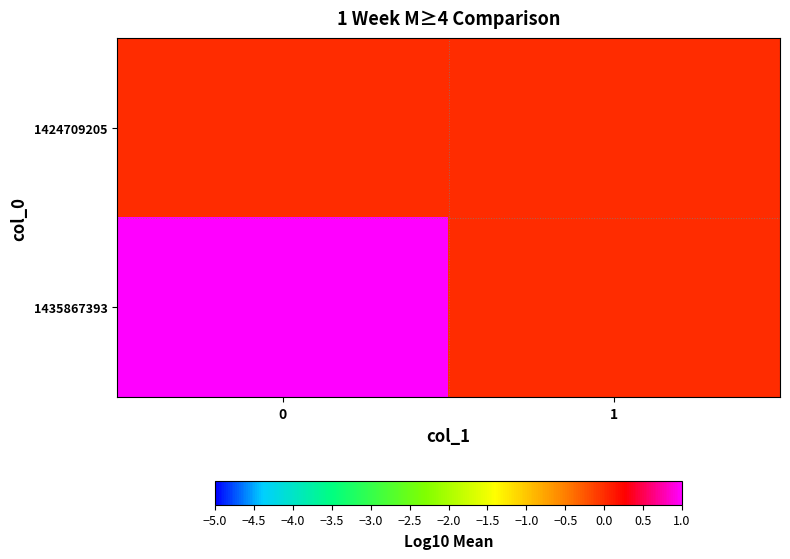

Reading right to left, transcribe all the data shown in this chart.

1424709205: 1=0	0=0
1435867393: 1=0	0=1